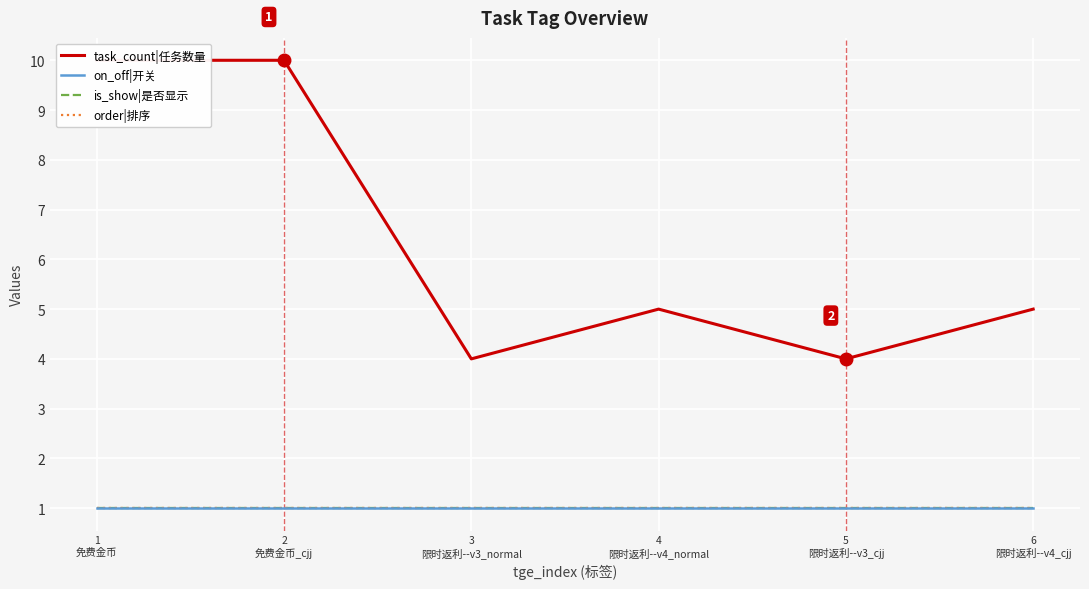

True or false: task_count|任务数量 and on_off|开关 cross at least once.

False